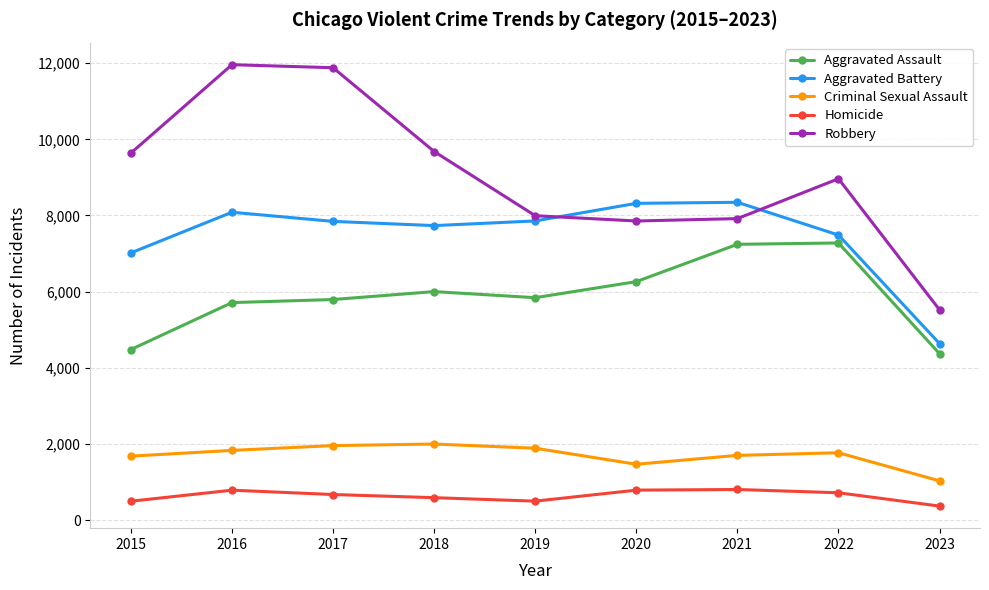

Where does the Homicide series first go above 672?

2016